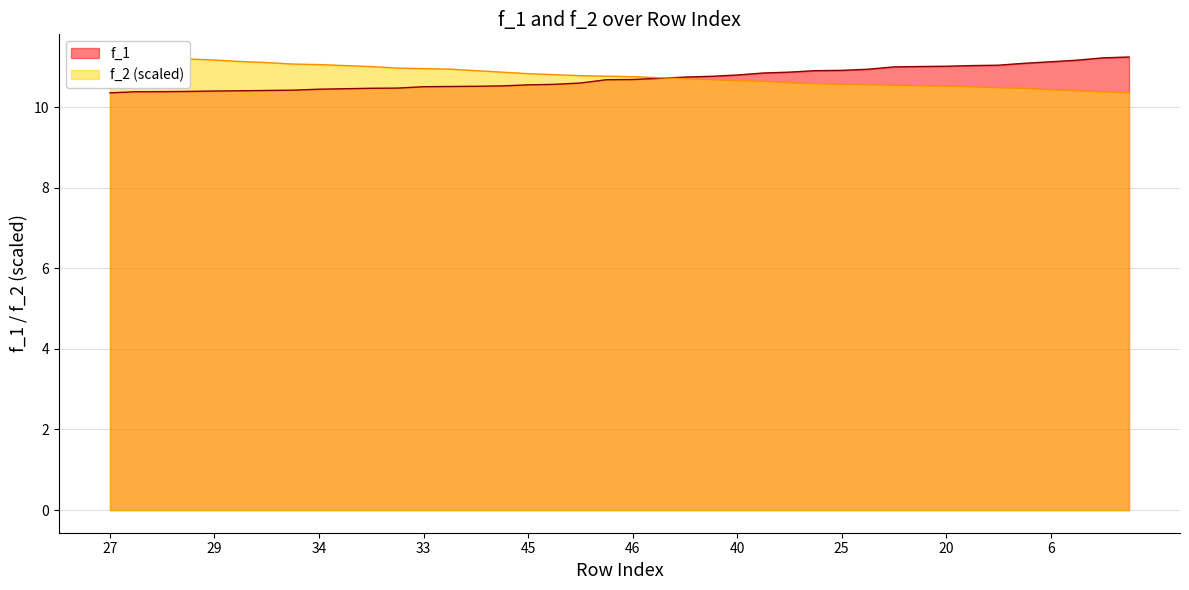

How many intersections are there between f_2 and f_1?

1